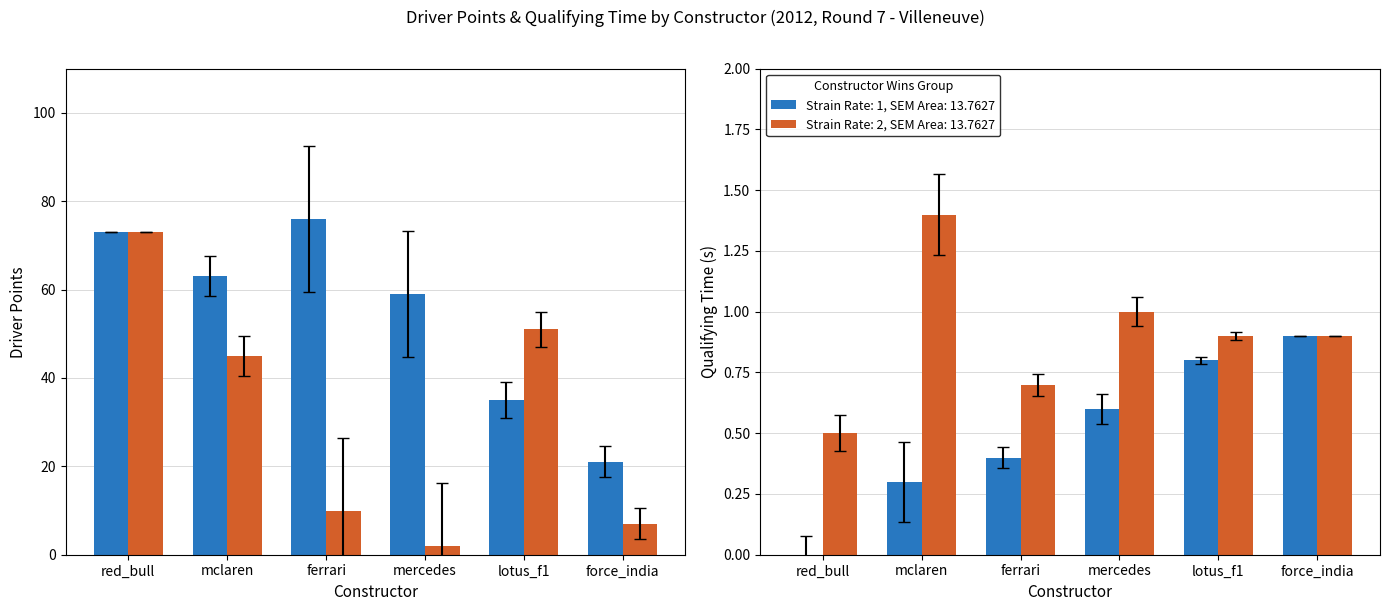

What is the average value of the qualifying_time series?

0.7